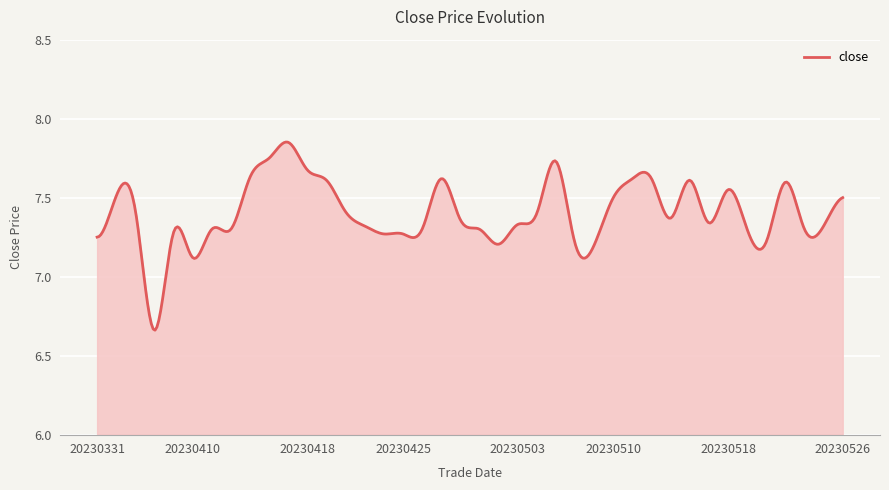

What is the difference between the maximum and minimum values?

1.2